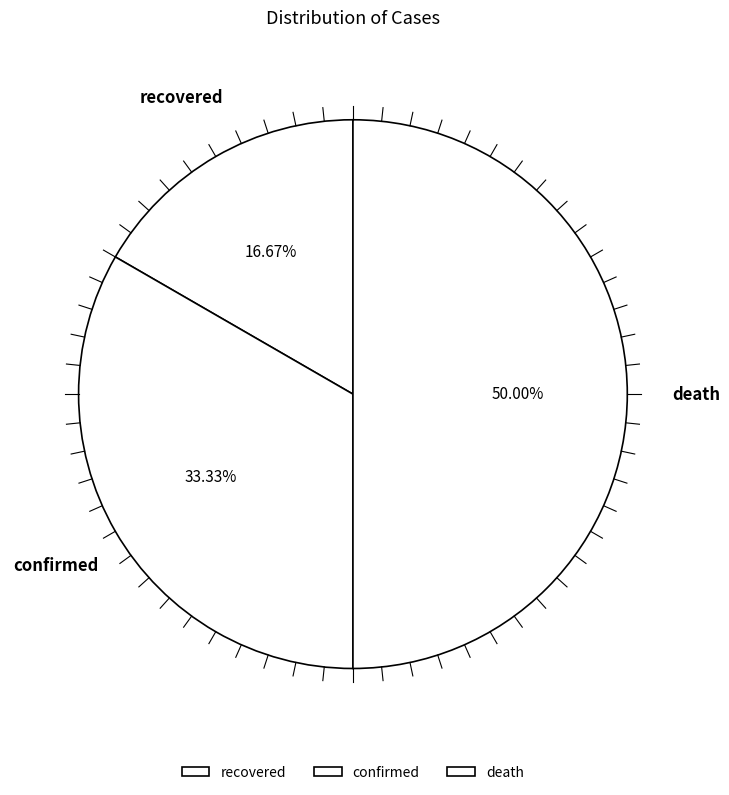

Is recovered the majority of the pie?

No